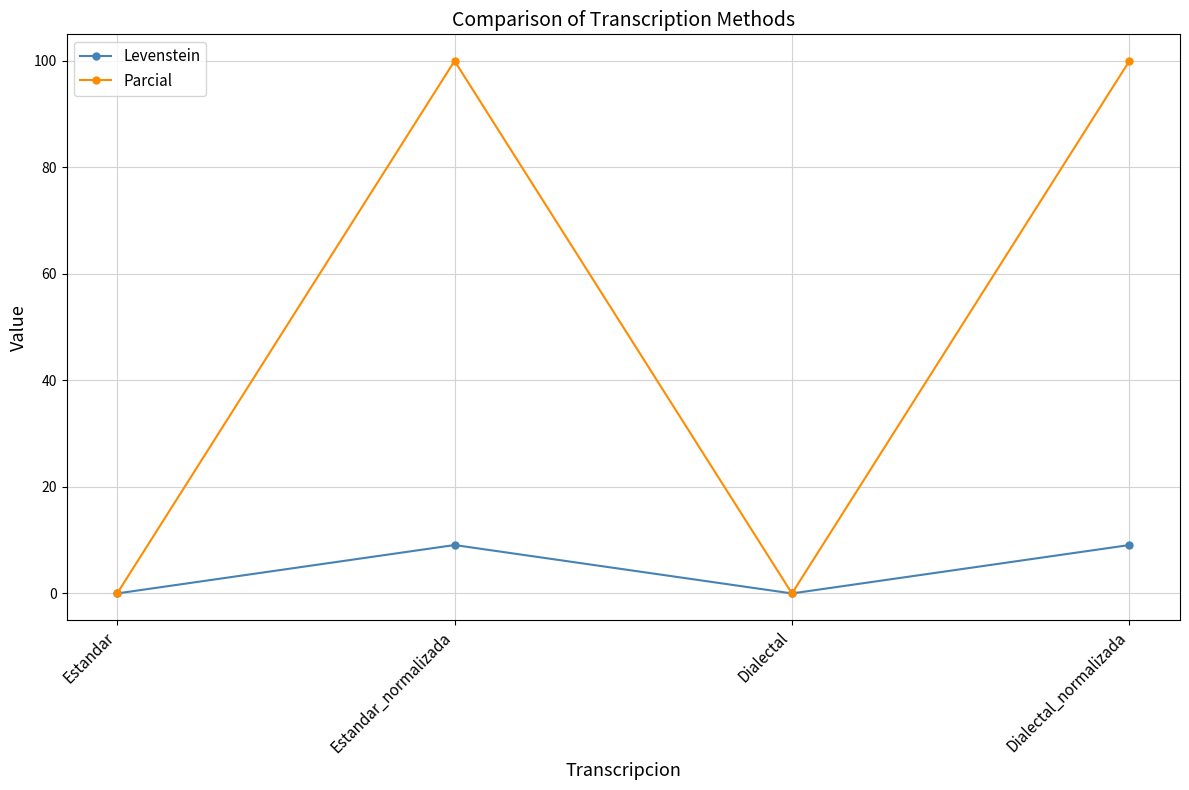

Does the chart display data point markers on the line(s)?

Yes